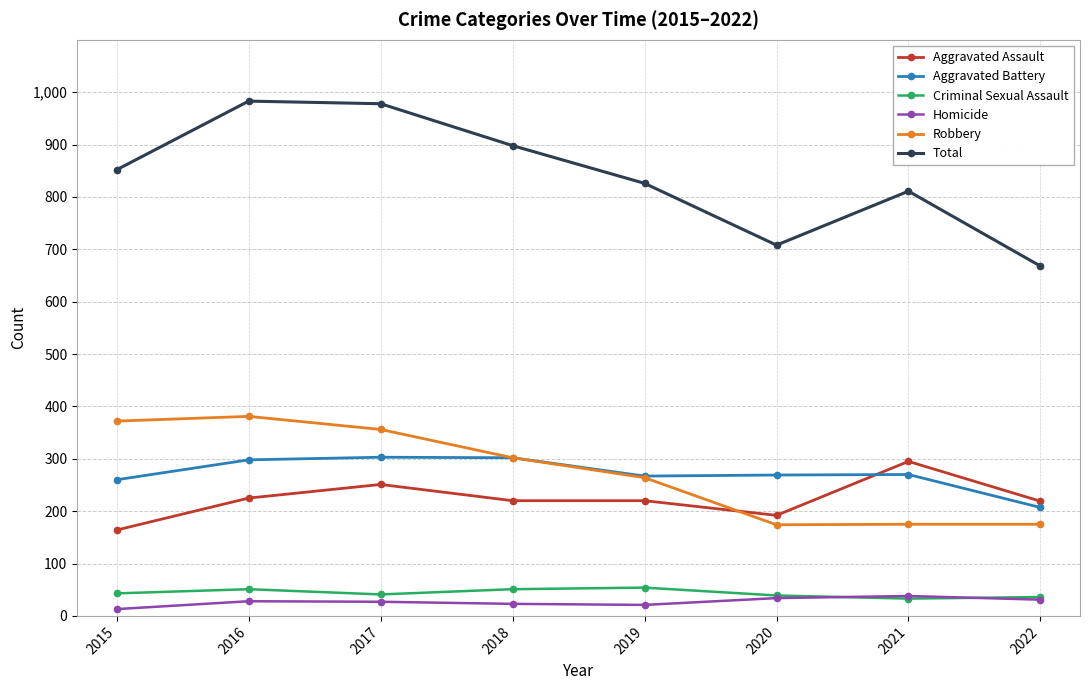

In Homicide, how many points are lower than both neighbors (excluding endpoints)?

1